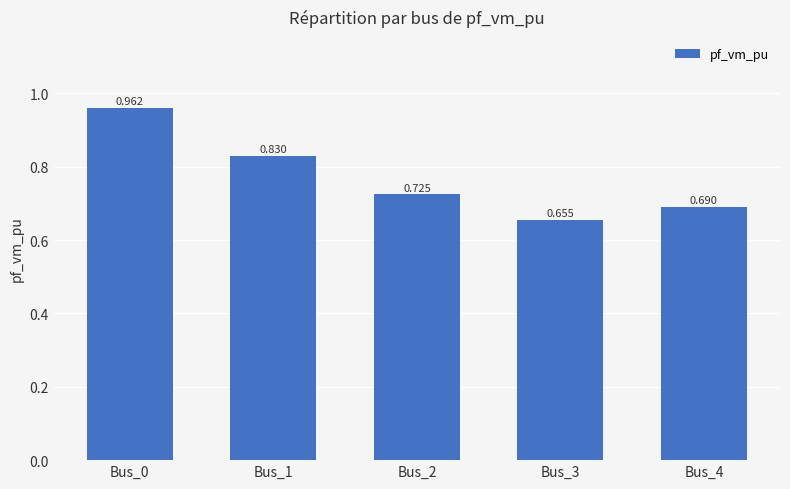

Reading left to right, transcribe all the data shown in this chart.

1.0	0.8	0.7	0.7	0.7